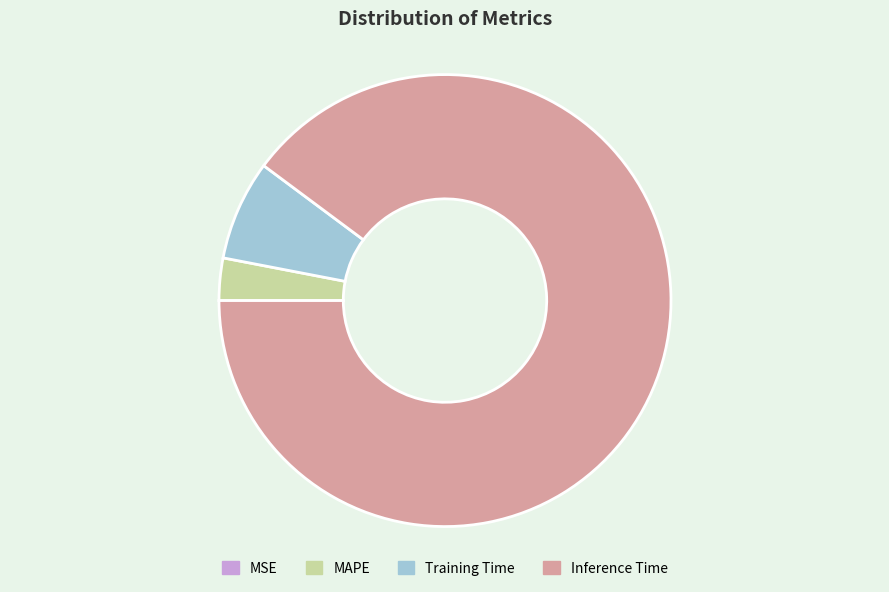

Does Inference Time represent more than half of the total?

Yes